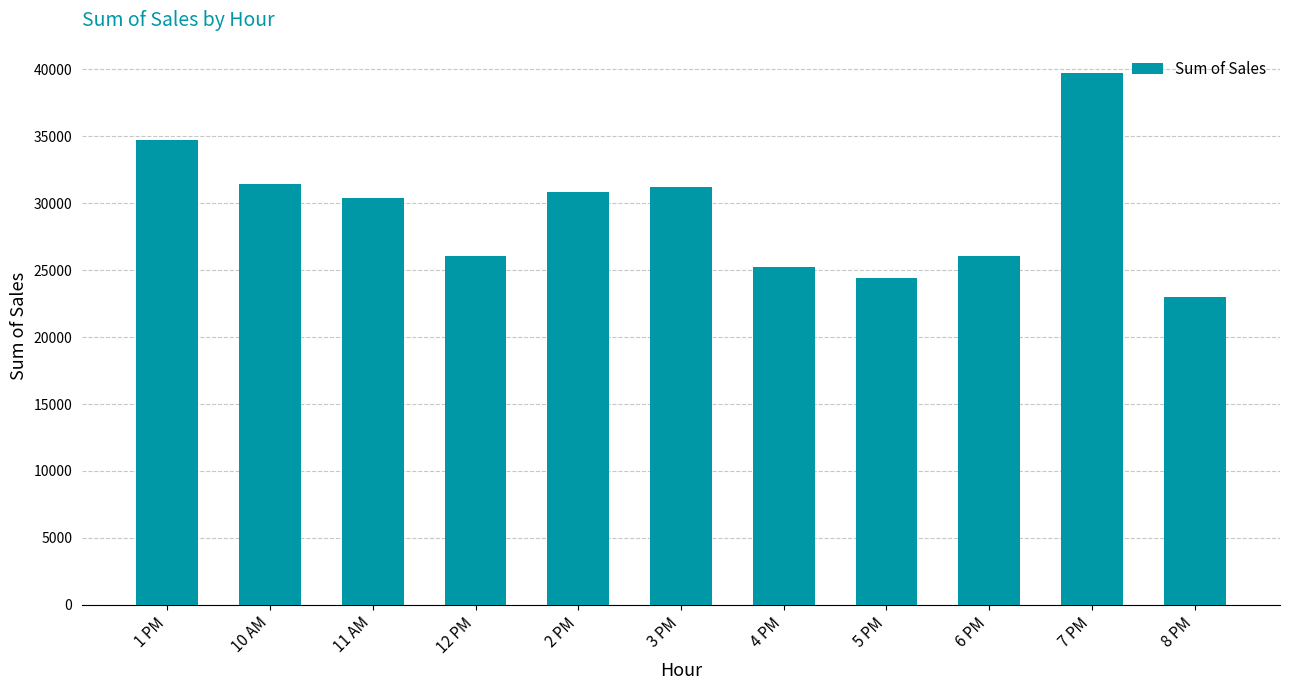

What is the average value?

29360.6